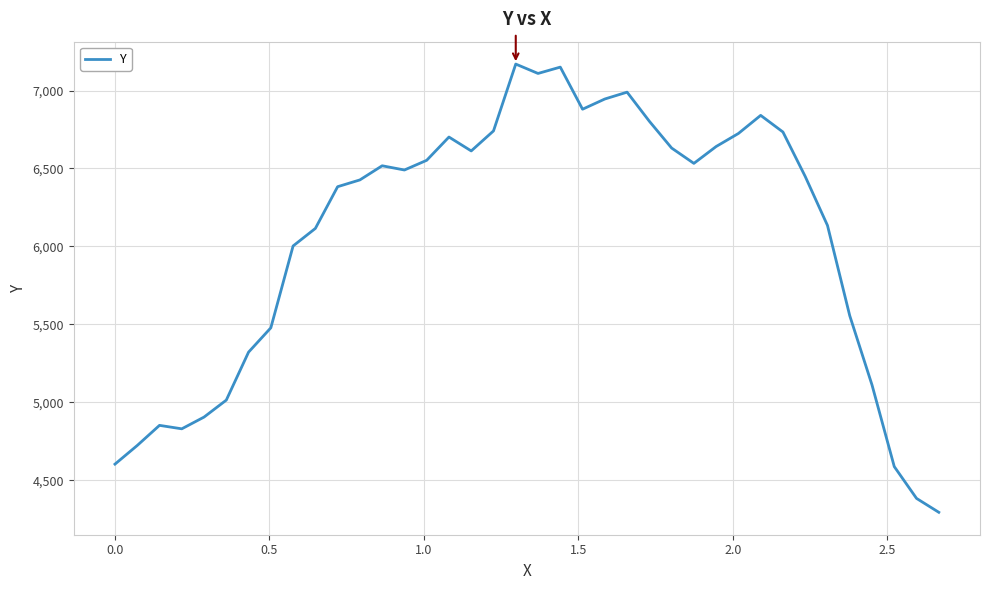

What is the smallest value displayed?

4293.9